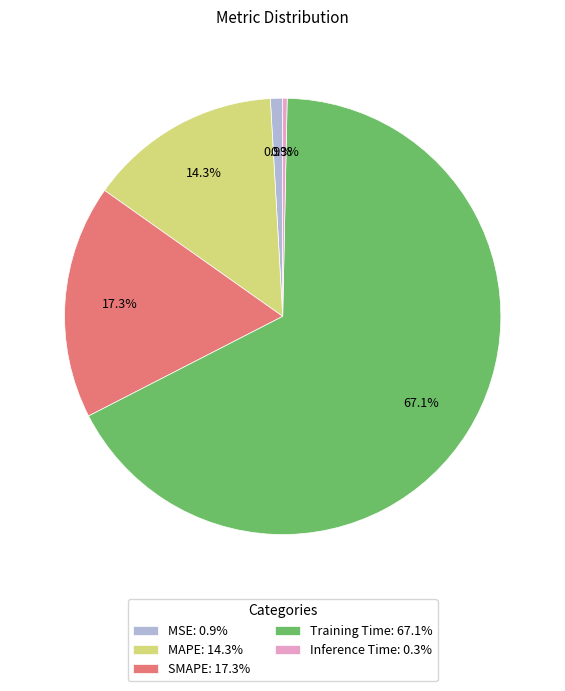

Is it true that MSE is 13% of the pie?

False